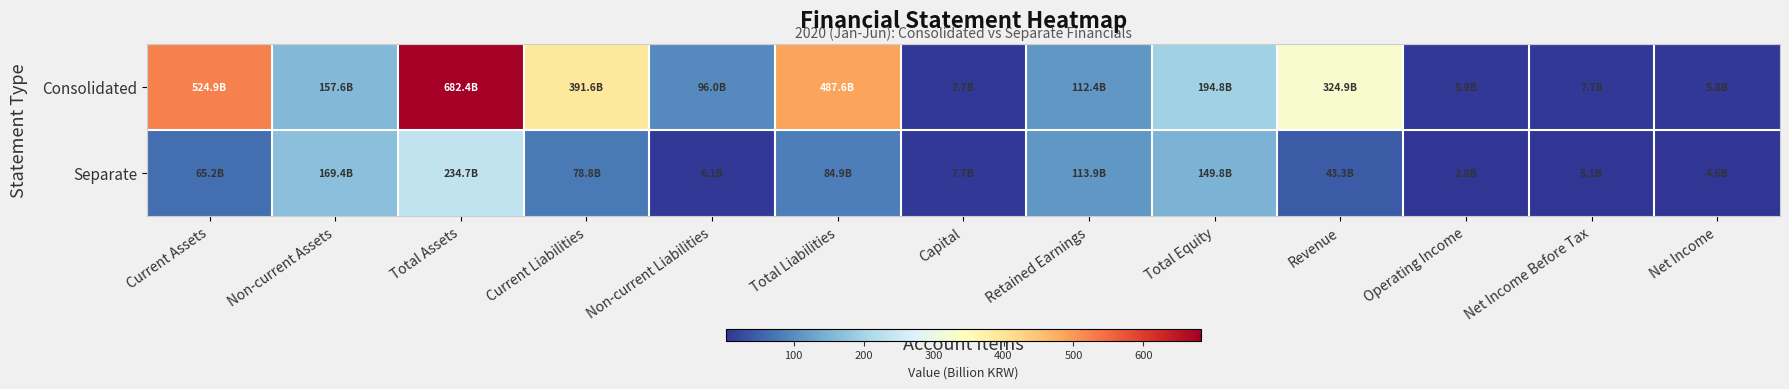

Rank the series by their maximum value, from lowest to highest.

Separate, Consolidated